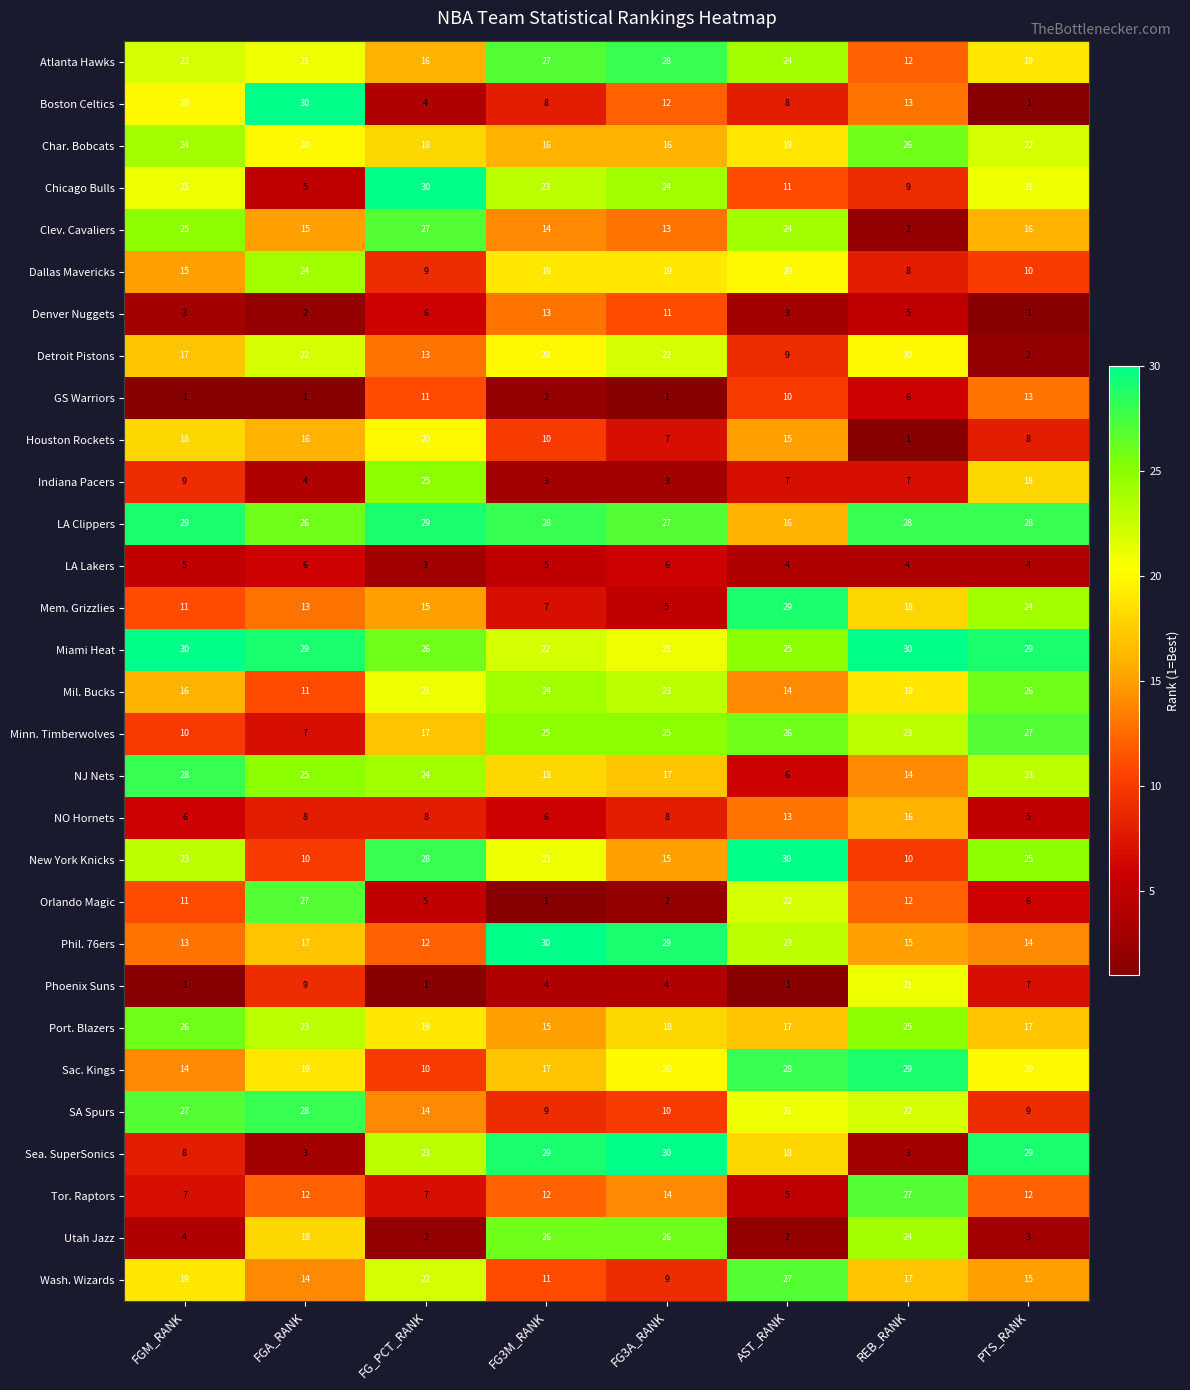

Where does the Boston Celtics series first go above 12?

FGM_RANK